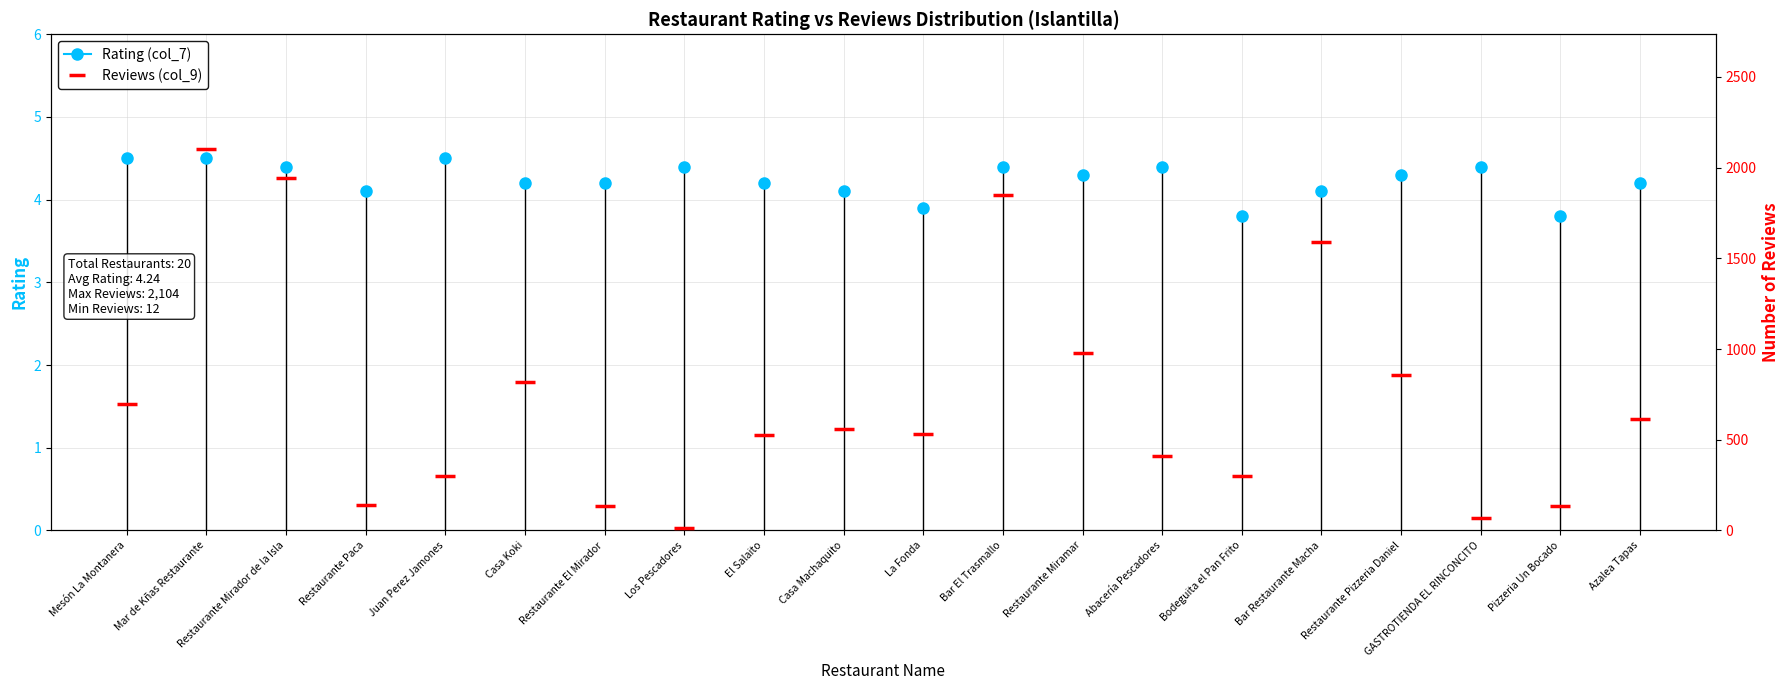

Between Mesón La Montanera and Restaurante Pizzeria Daniel, which series saw the biggest shift?

Reviews (col_9)